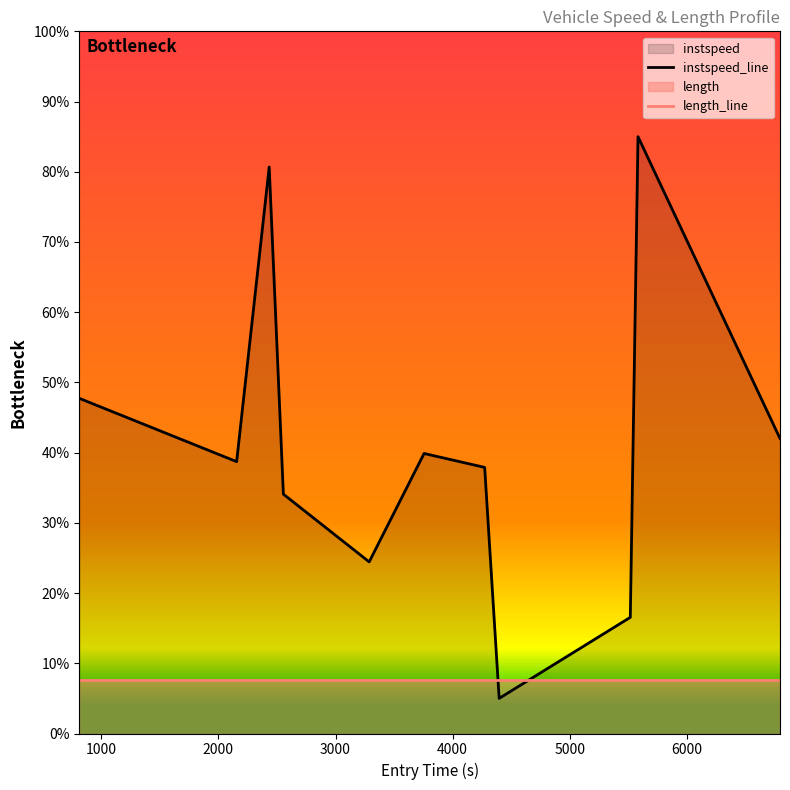

Which series has the largest total across all categories?

instspeed_line